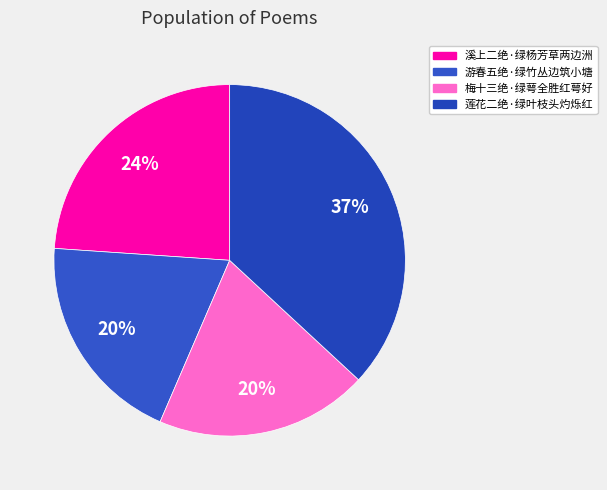

Does 游春五绝·绿竹丛边筑小塘 account for over 50% of the chart?

No